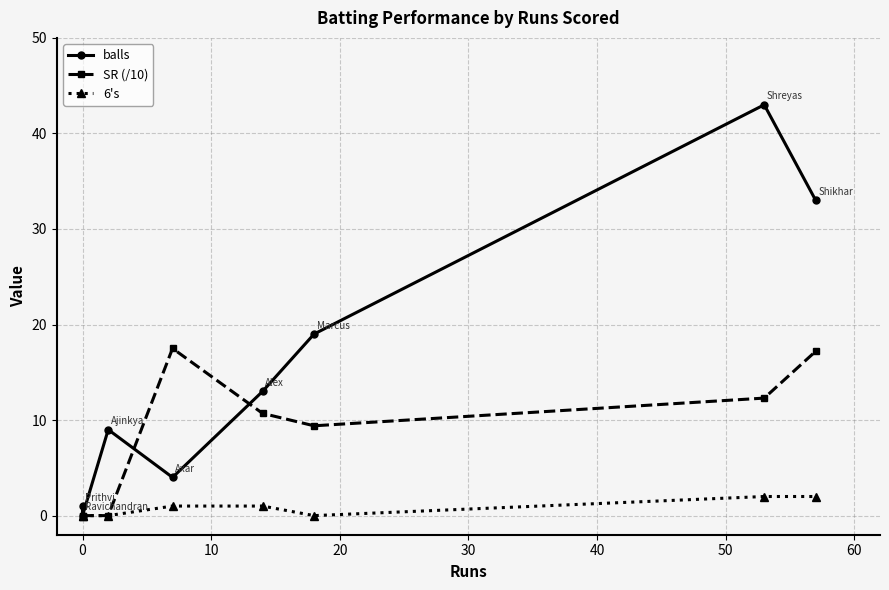

After their last crossing, which series has the higher values: balls or SR (/10)?

balls